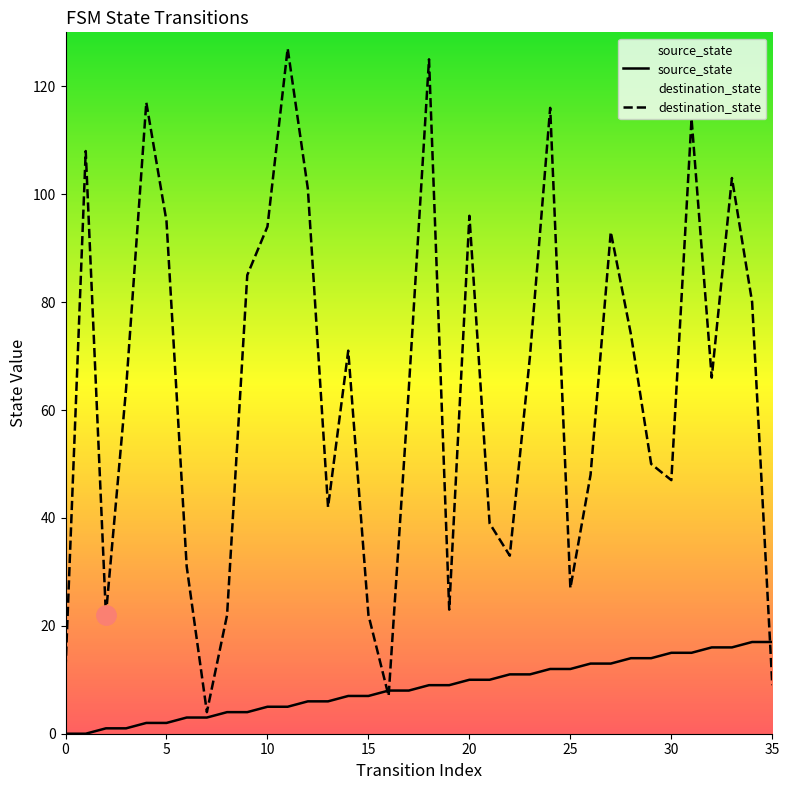

Is it true that source_state equals 8 at 35?

False